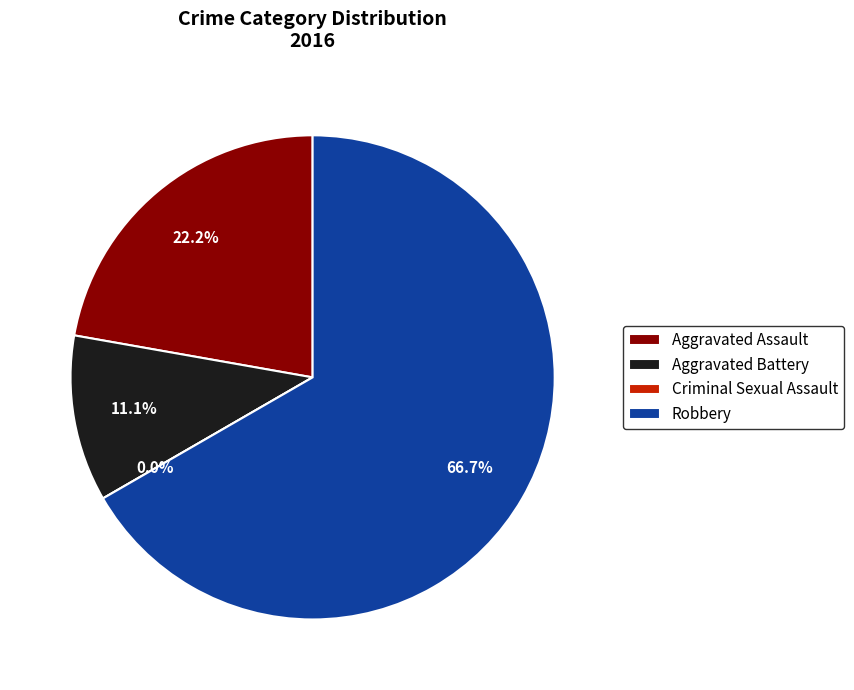

Which has a higher value, Criminal Sexual Assault or Aggravated Assault?

Aggravated Assault